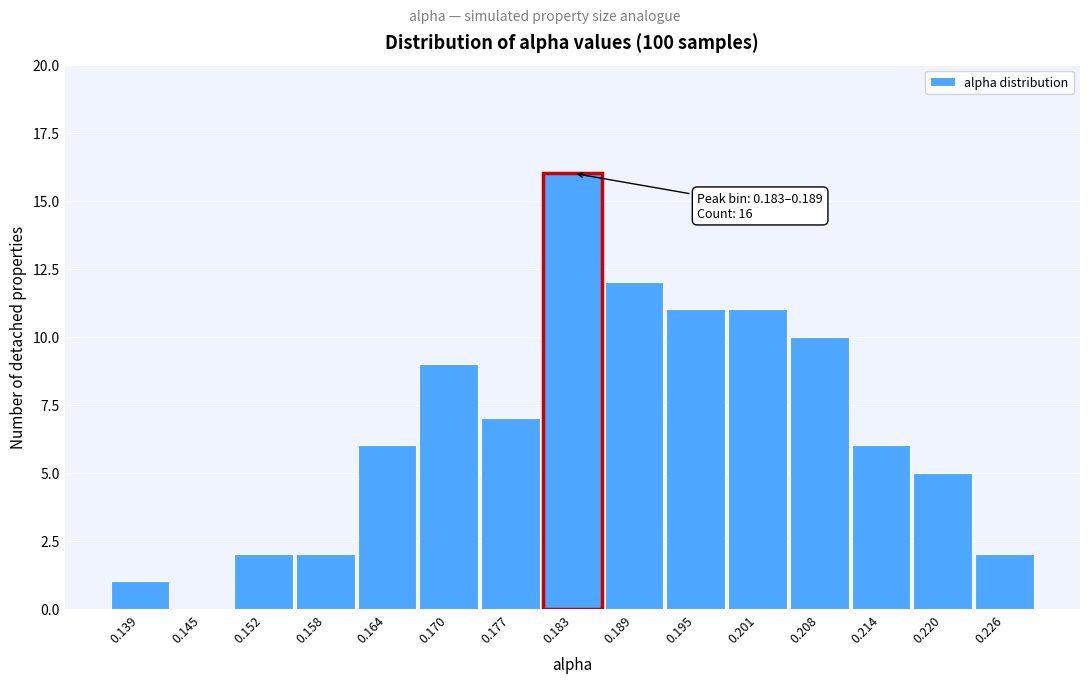

Reading right to left, extract all data points from this chart.

0.226=2	0.220=5	0.214=6	0.208=10	0.201=11	0.195=11	0.189=12	0.183=16	0.177=7	0.170=9	0.164=6	0.158=2	0.152=2	0.145=0	0.139=1